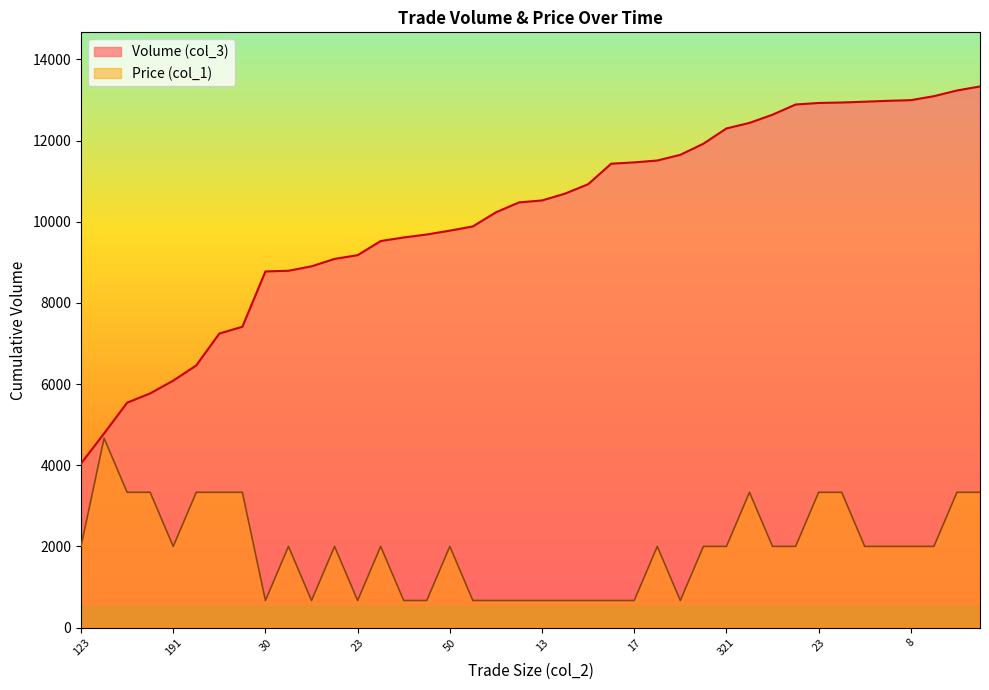

Where is Volume (col_3) nearest to the value 8686?

30